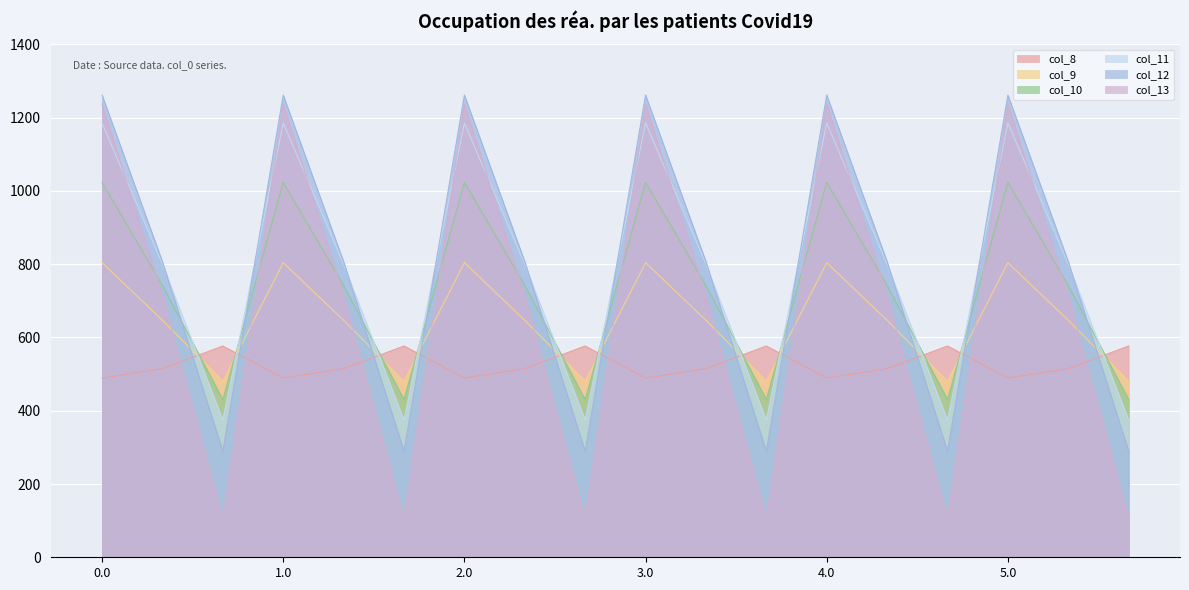

Where is col_12 nearest to the value 775?

0.1